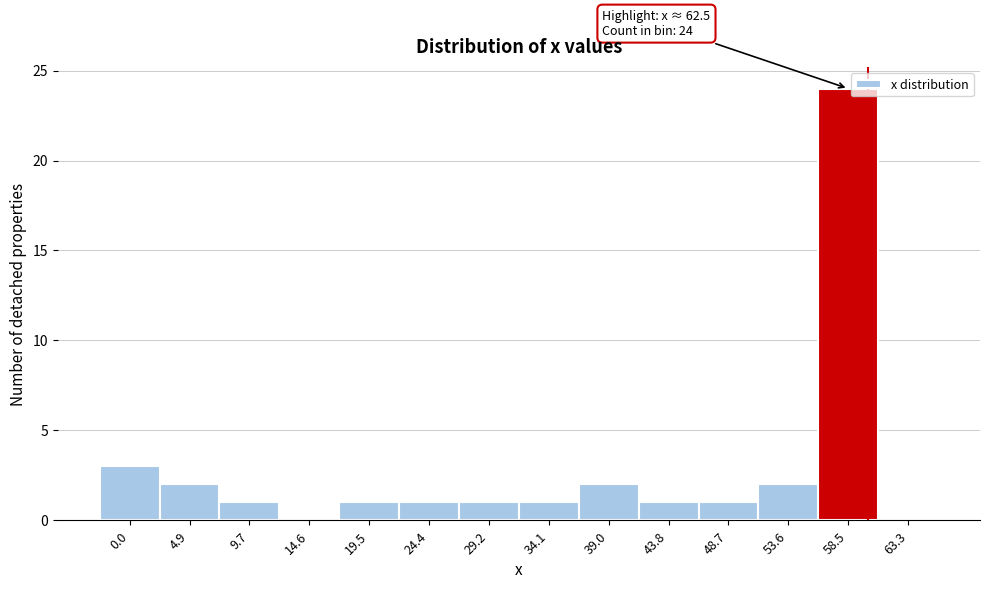

Reading left to right, extract all data points from this chart.

0.0=3	4.9=2	9.7=1	14.6=0	19.5=1	24.4=1	29.2=1	34.1=1	39.0=2	43.8=1	48.7=1	53.6=2	58.5=24	63.3=0